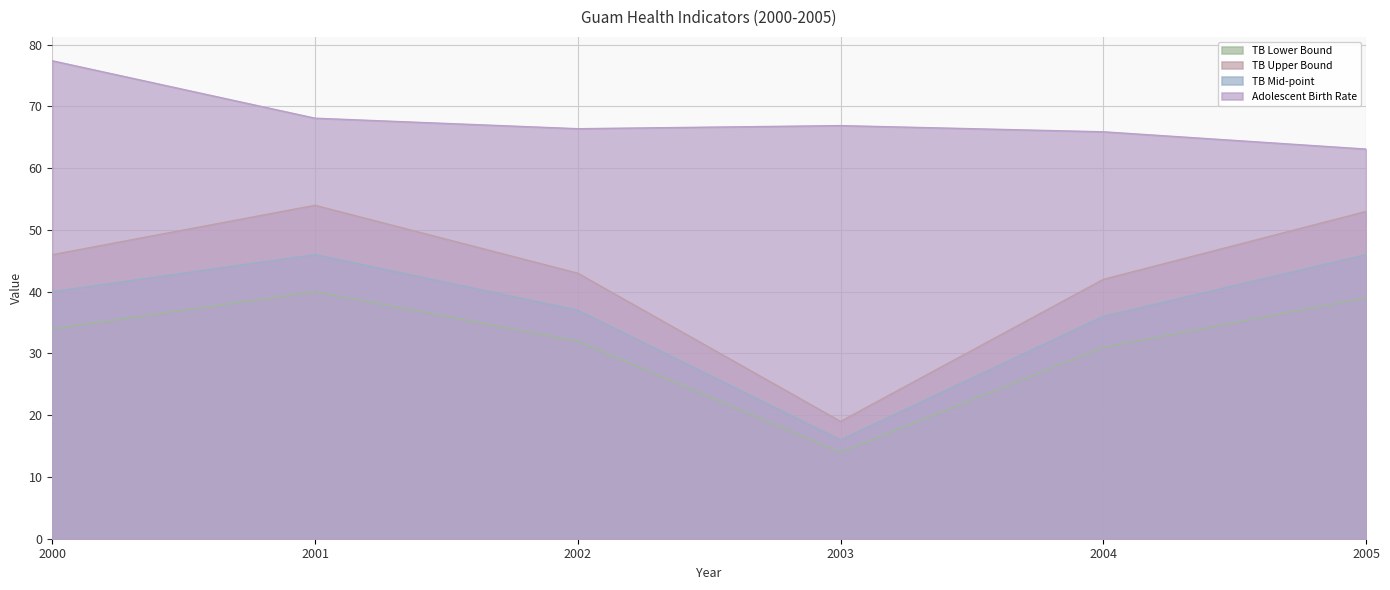

What are all the series names shown in the legend?

TB Lower Bound, TB Upper Bound, TB Mid-point, Adolescent Birth Rate